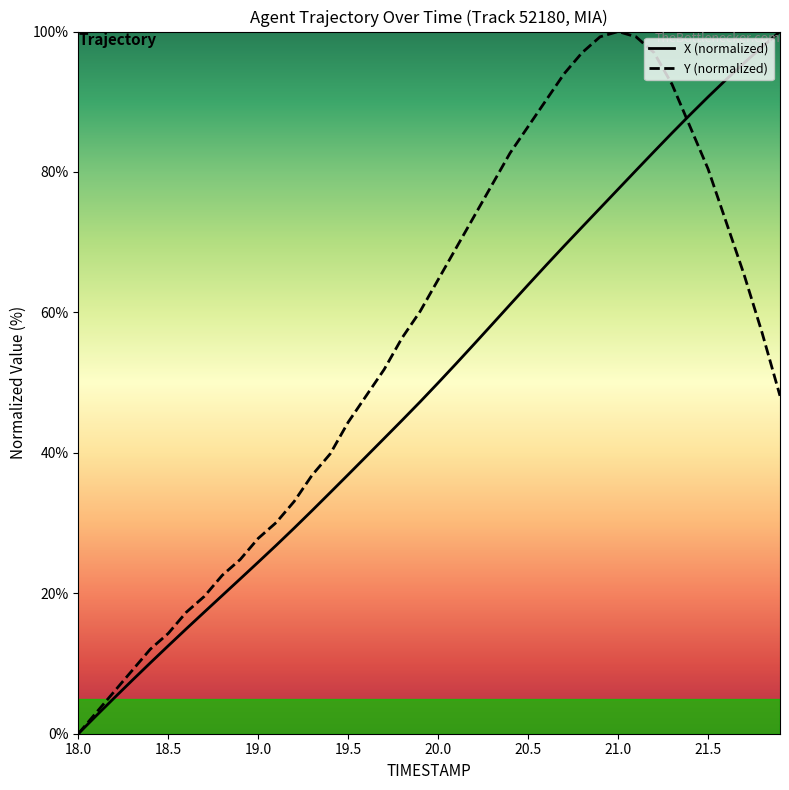

What is the maximum value for X (normalized)?

100.0